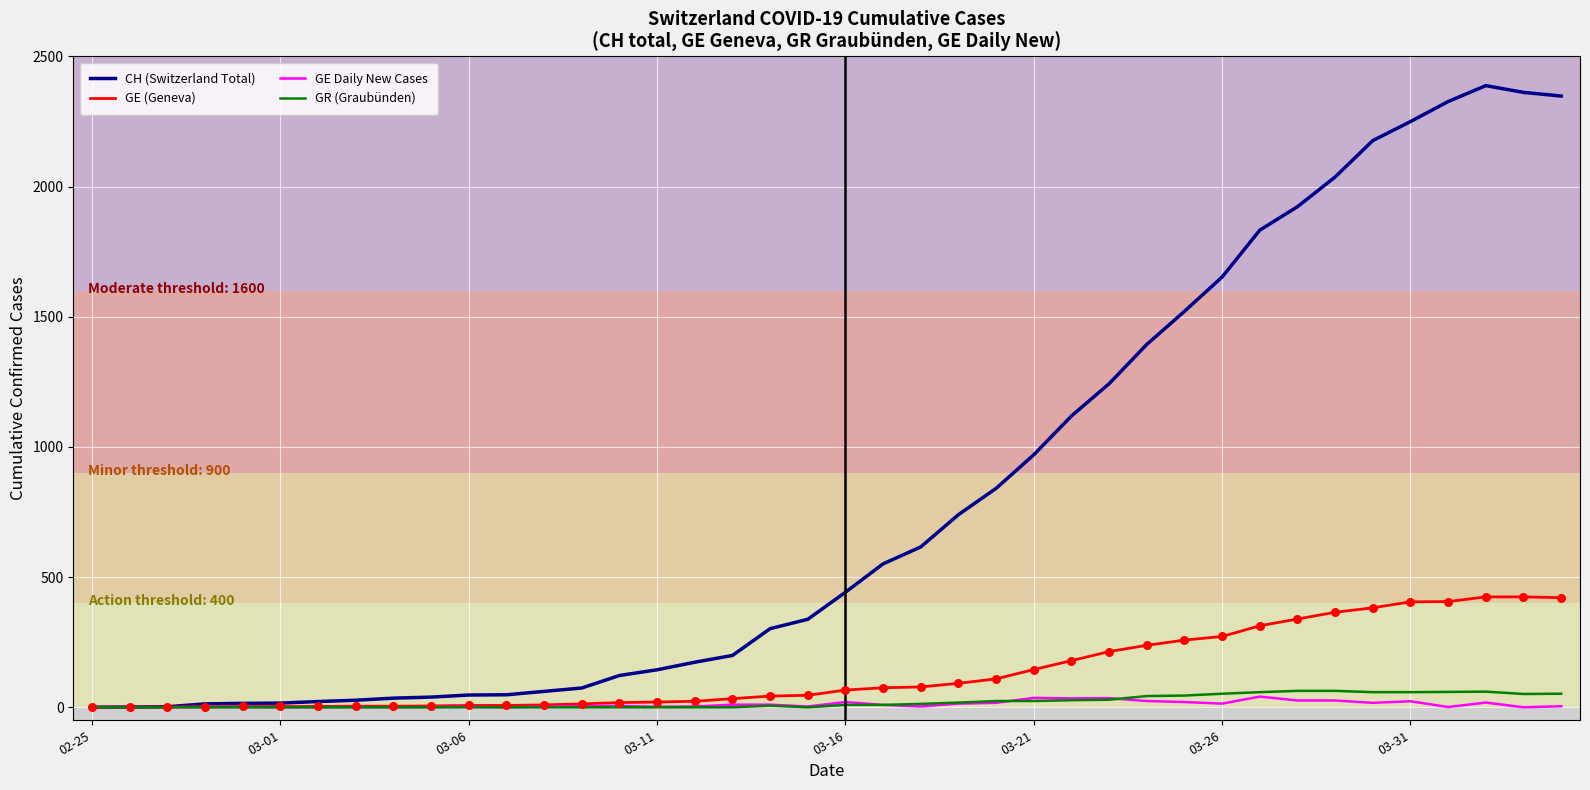

Which series has the widest spread of values?

CH (Switzerland Total)